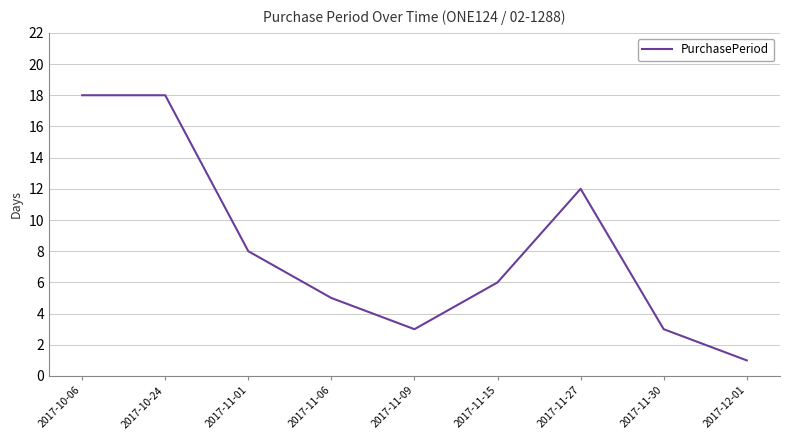

What position from the left is 2017-12-01?

9